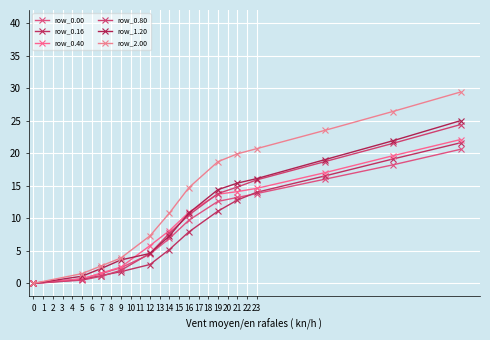

How many distinct data groups are displayed?

6